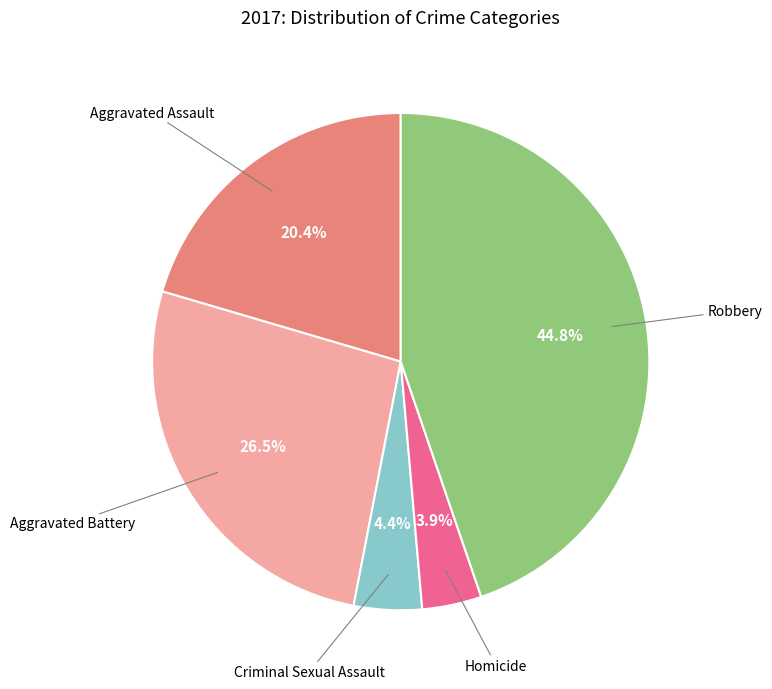

Approximately how many times larger is the value at Robbery compared to Aggravated Assault?

2.2